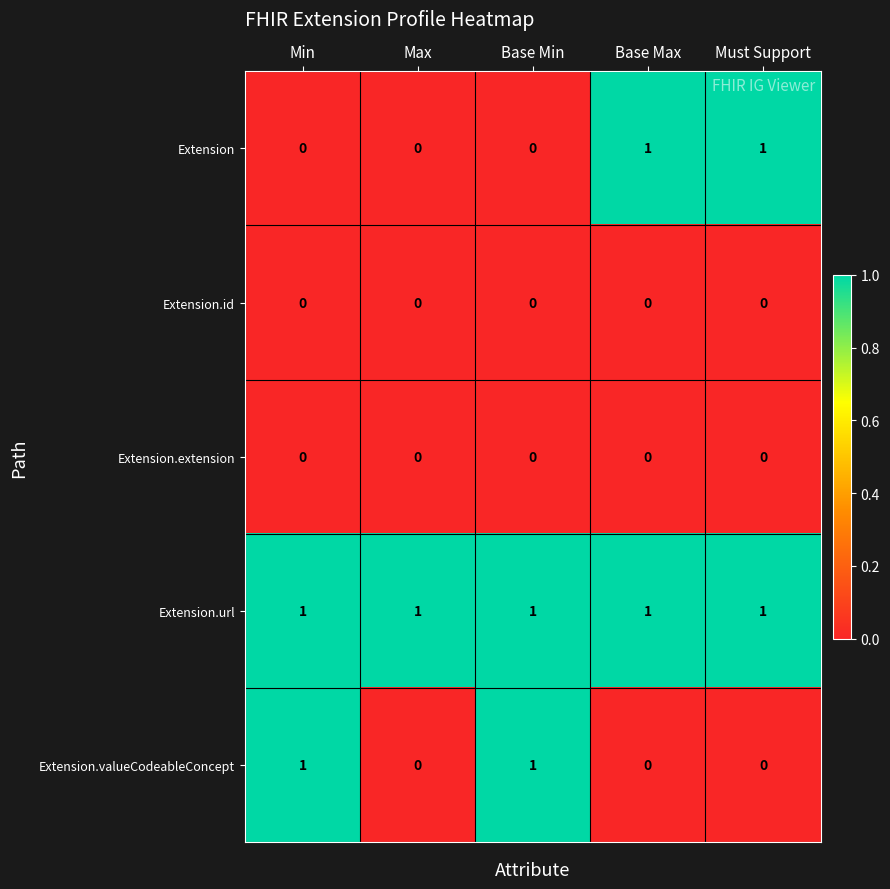

What is the total value across all series at Max?

1